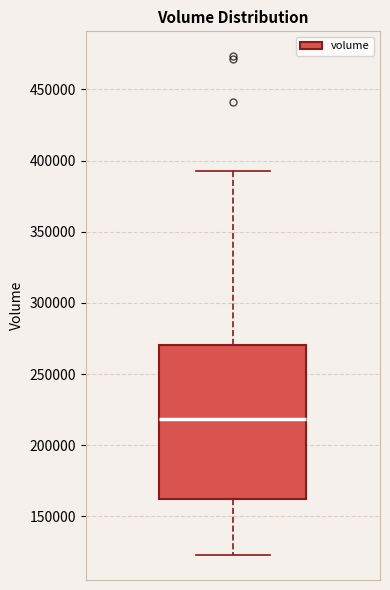

Read this box plot against the y-axis: the position of the median line, the range covered by the box, and the ends of both whiskers. The values are not printed on the chart, so give them approximately, as read against the axis.

median 220000, box 160000 to 270000, whiskers 125000 to 395000